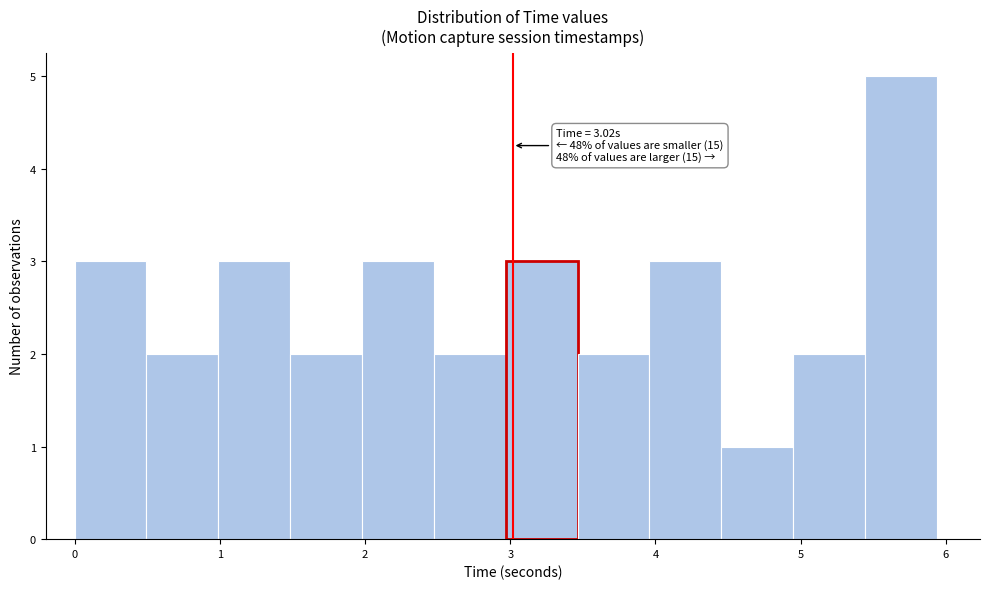

Which range on the x-axis has the tallest bar?

5.4 to 5.9